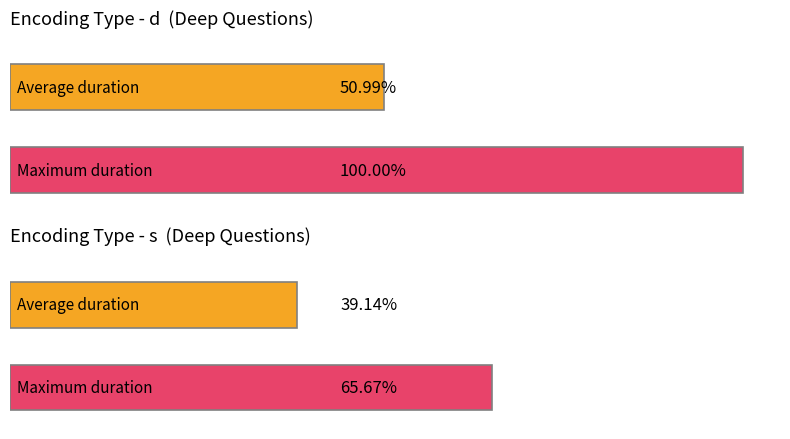

True or false: d has a value of 38505.8 at 1_0_0_0.

False